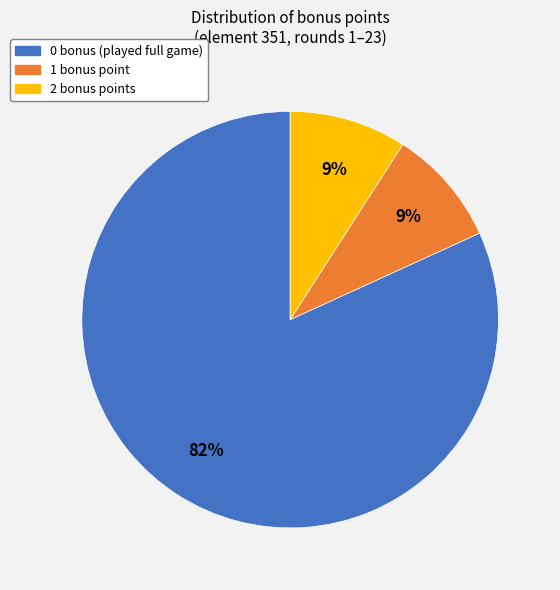

Is there any slice that represents more than half of the pie?

Yes